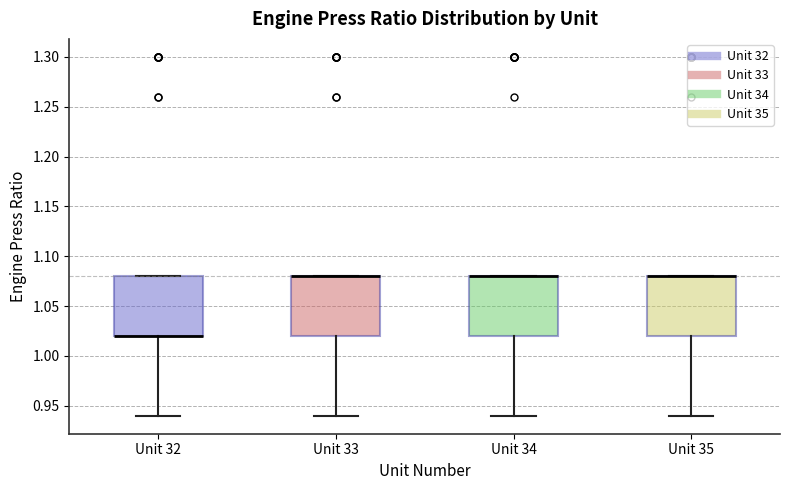

Where is the lower edge of the box for Unit 32 on the y-axis? The values are not printed on the chart, so give them approximately, as read against the axis.

1.02